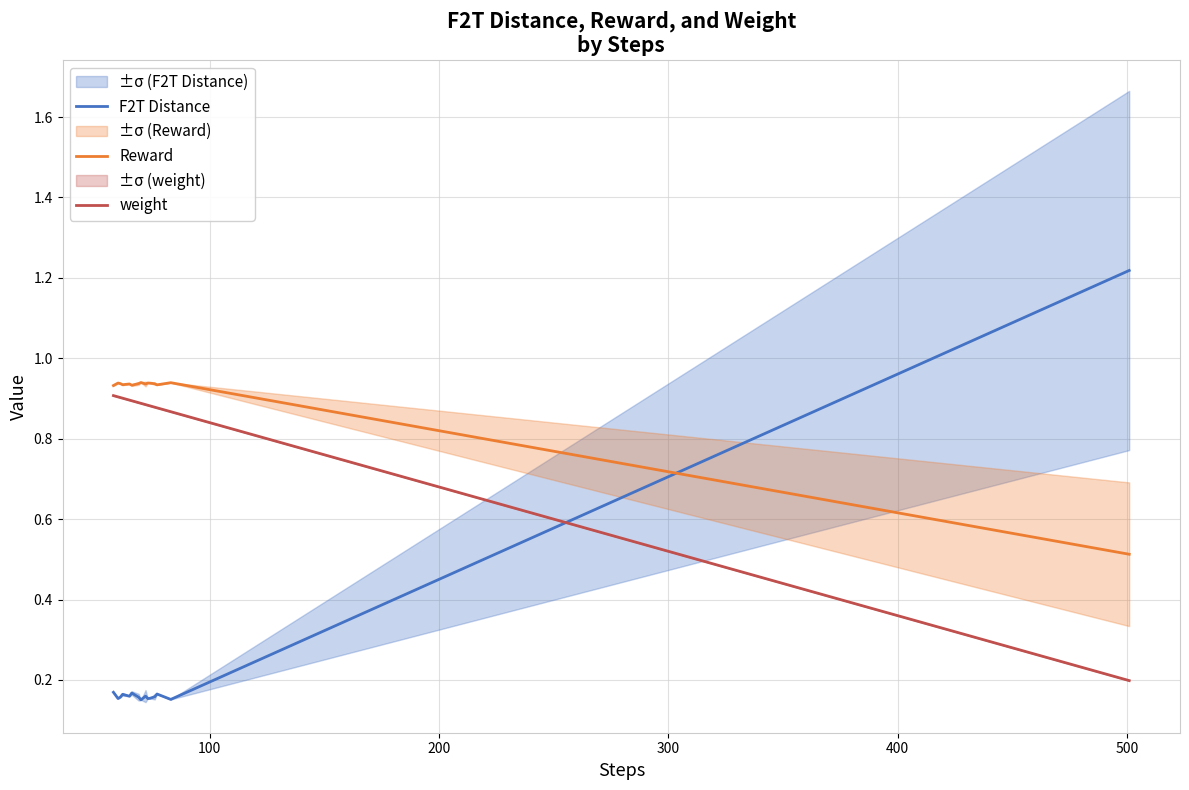

True or false: Reward and weight cross at least once.

False